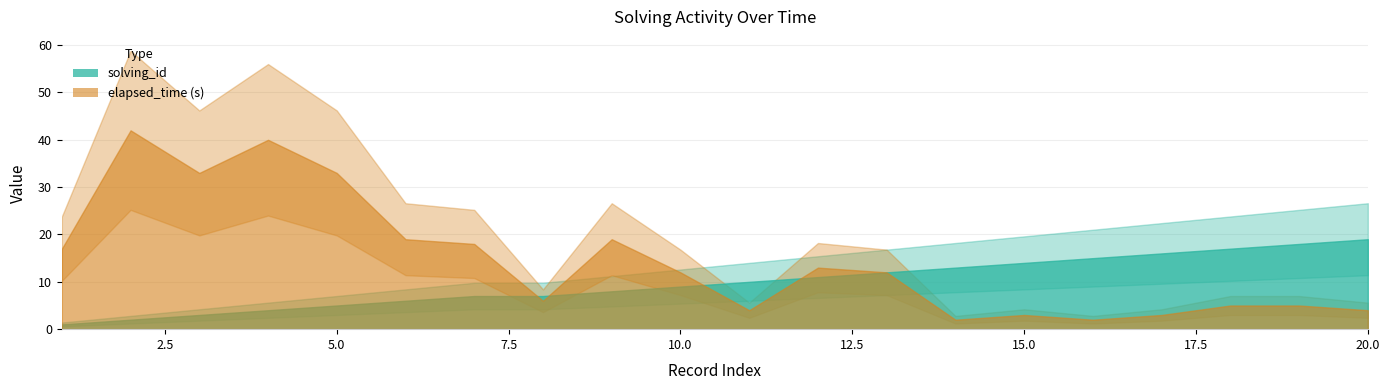

At which label is elapsed_time closest to 22000?

6